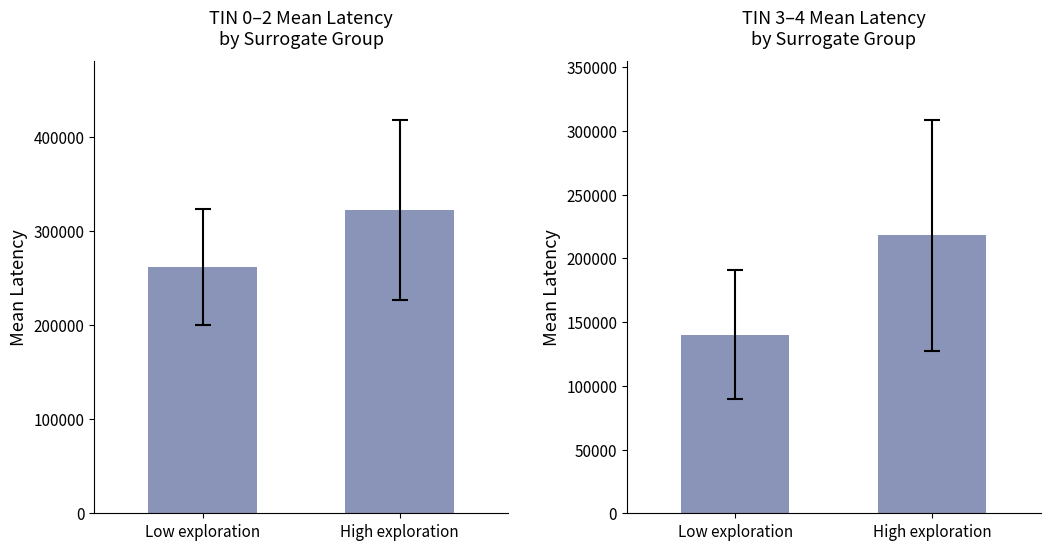

Between Low exploration and High exploration, which series saw the biggest shift?

TIN 3-4 Latency